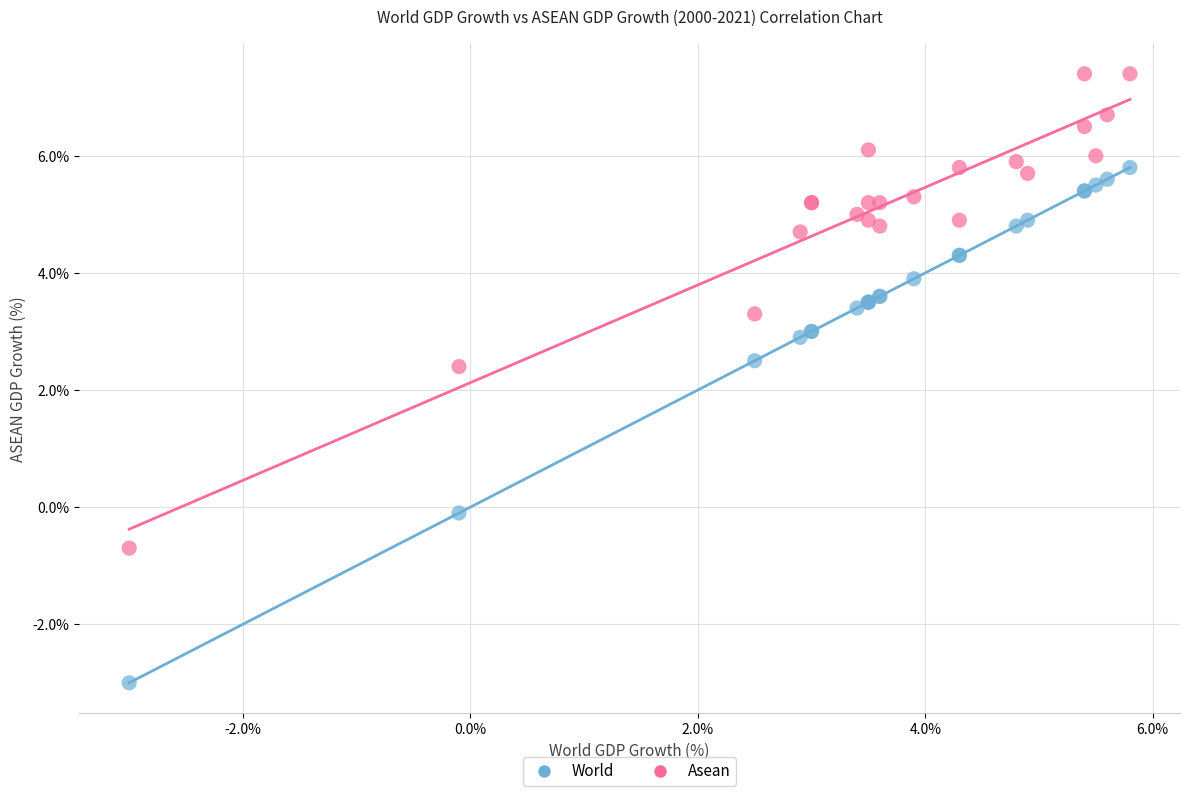

What are all the series names shown in the legend?

World, Asean